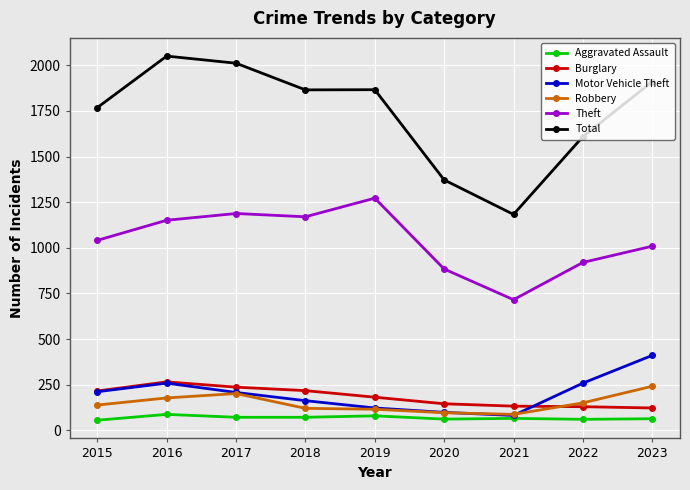

The value of Burglary at 2018 is 77. True or false?

False